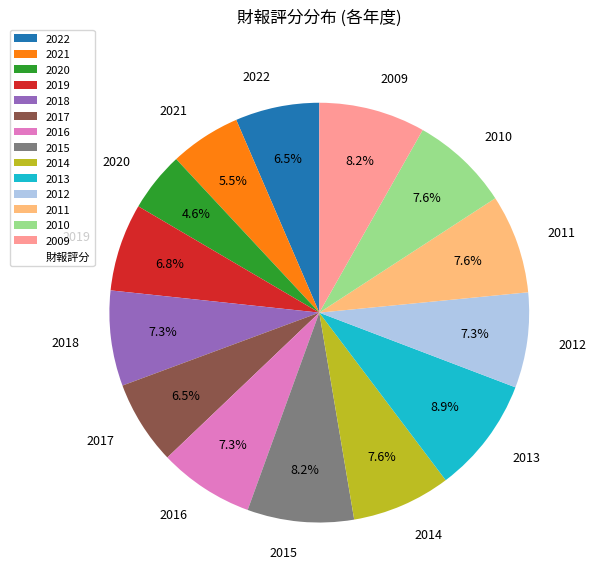

What is the smallest slice in the pie chart?

2020